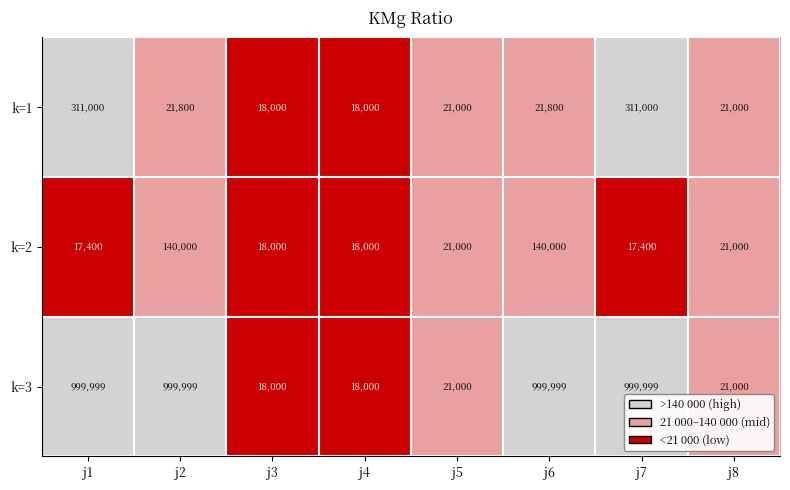

Is it true that k=3 equals 18000 at j3?

True